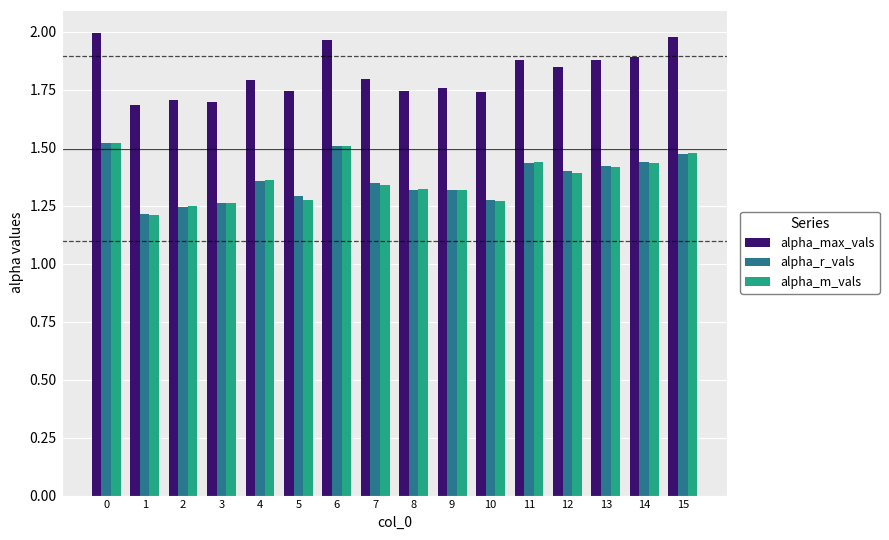

Between 1 and 6, which series saw the biggest shift?

alpha_m_vals